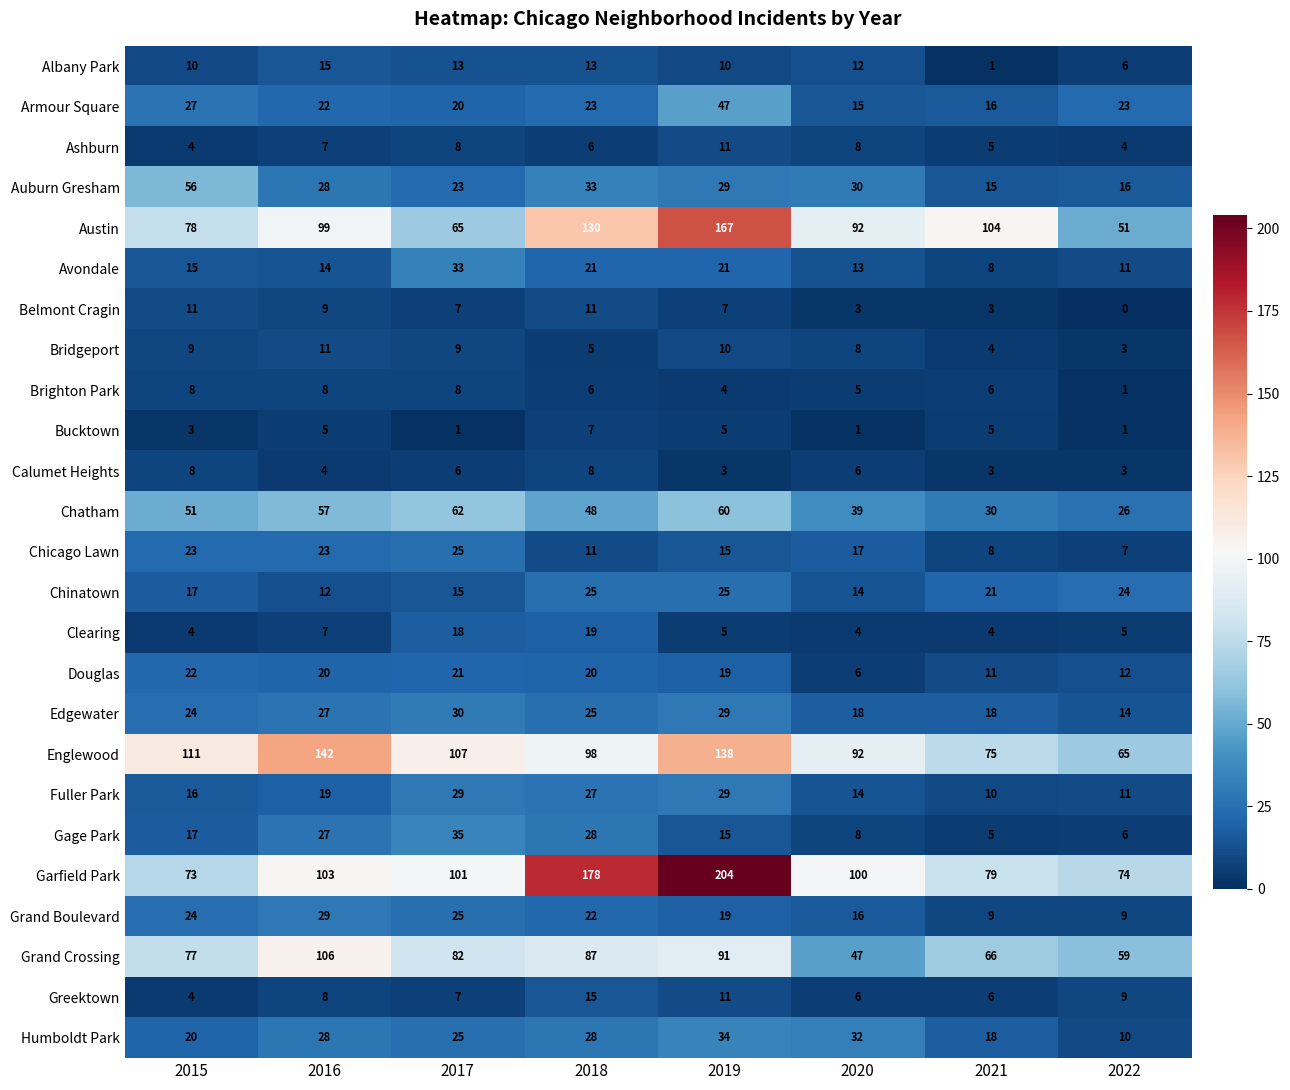

How many values in the Chatham series are below 51?

4